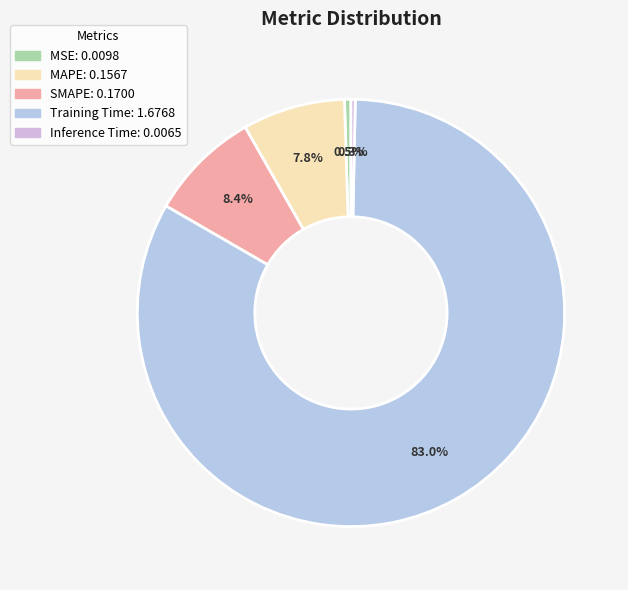

Count the number of slices in the pie.

5